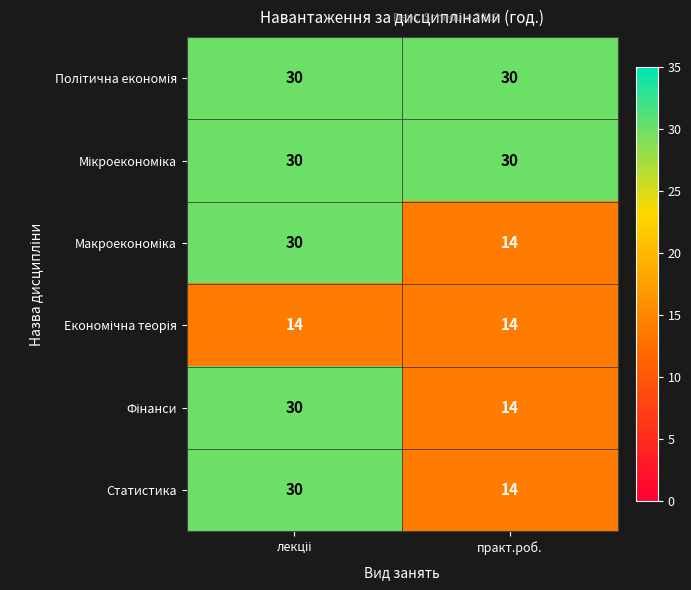

What is the smallest value displayed?

14